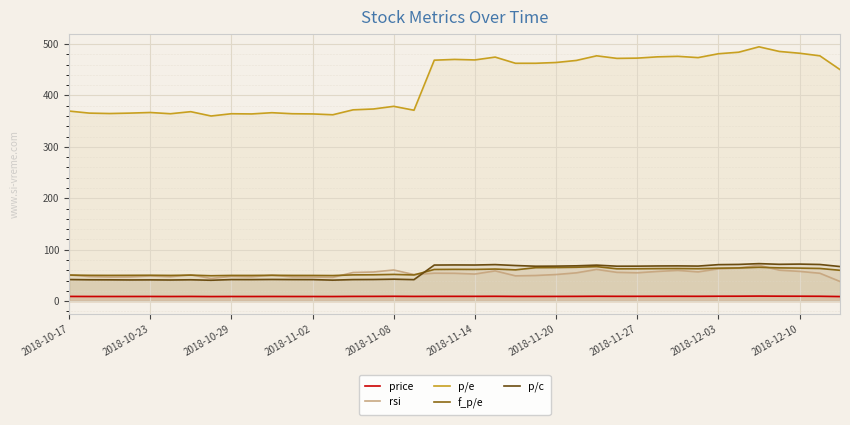

What is the approximate value of p/e at 2018-10-17?

369.6